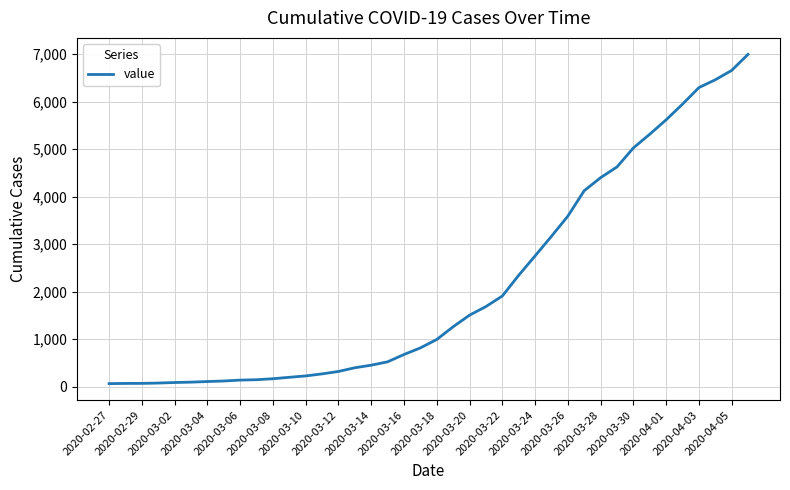

What is the difference between the maximum and minimum values?

6931